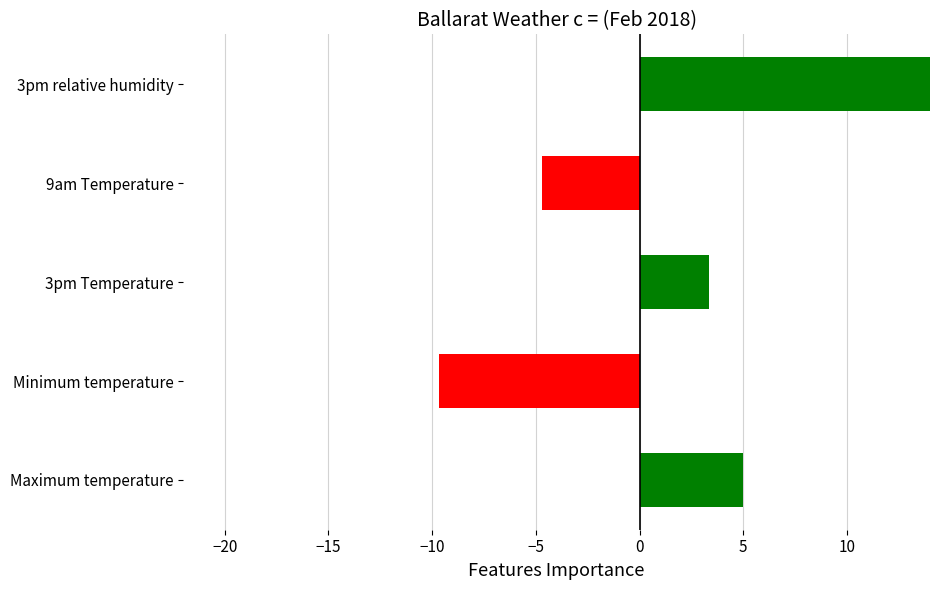

Which series has the largest range (max minus min)?

Maximum temperature (°C)